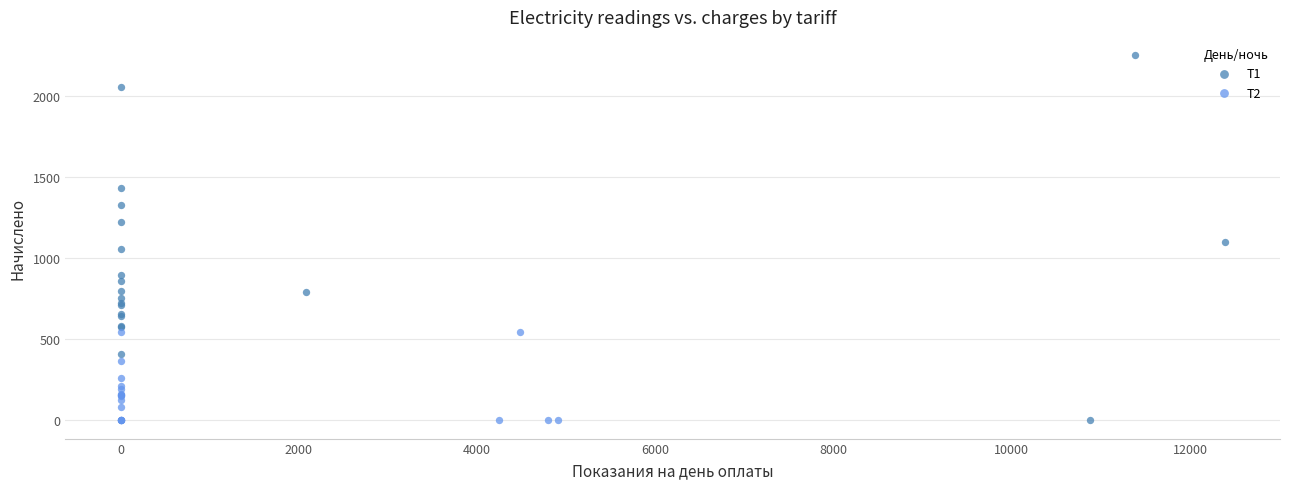

Which series reaches the maximum Y coordinate?

Т1